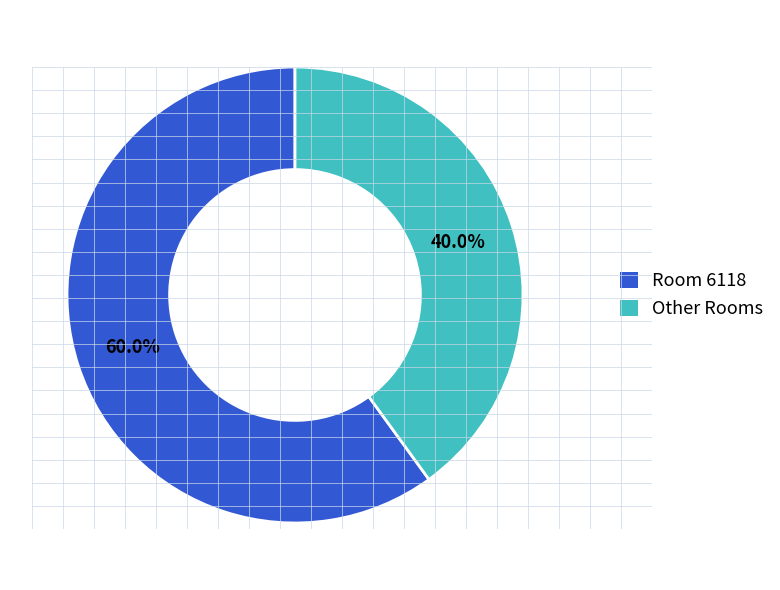

Is there a majority slice in this chart?

Yes